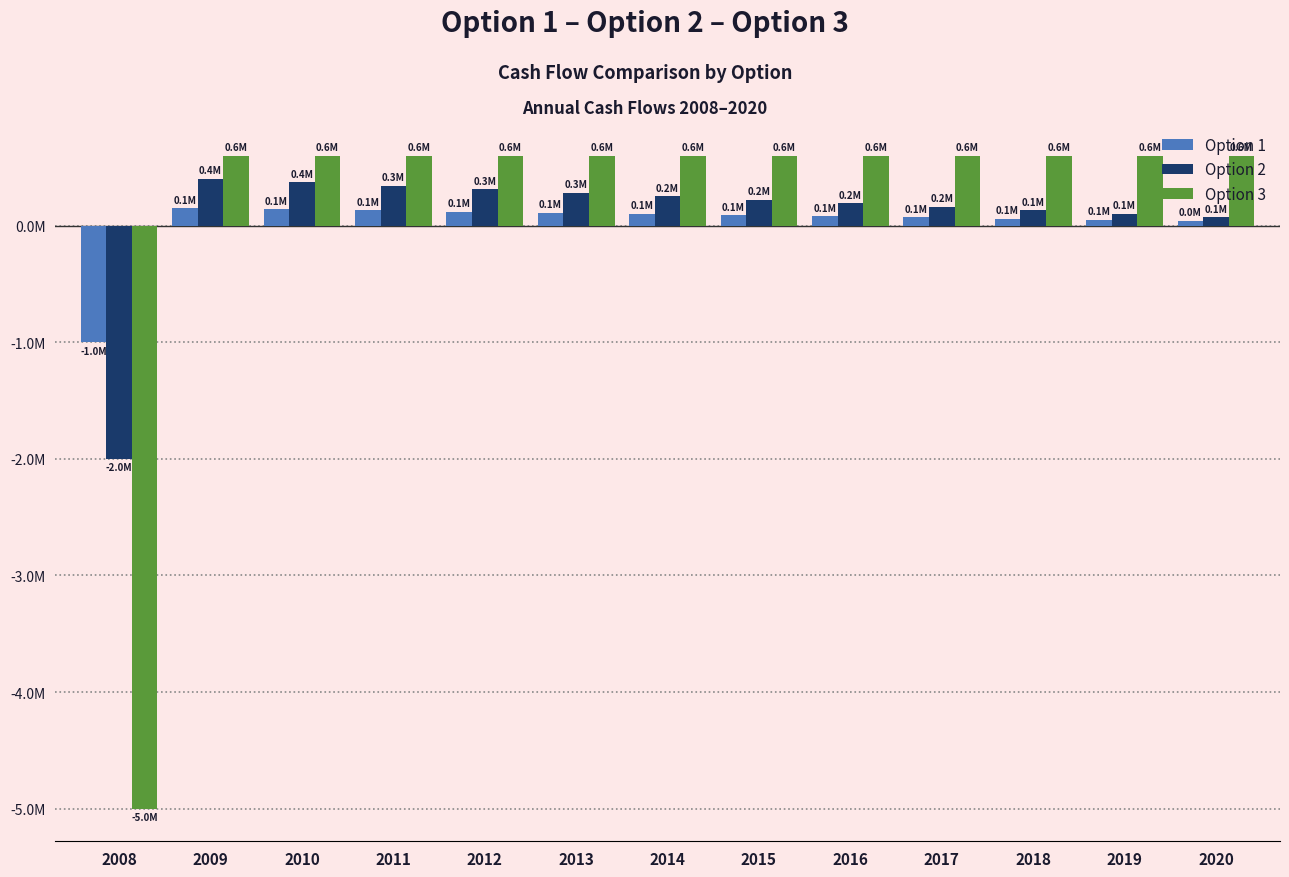

Is it true that Option 1 equals 130000 at 2011?

True